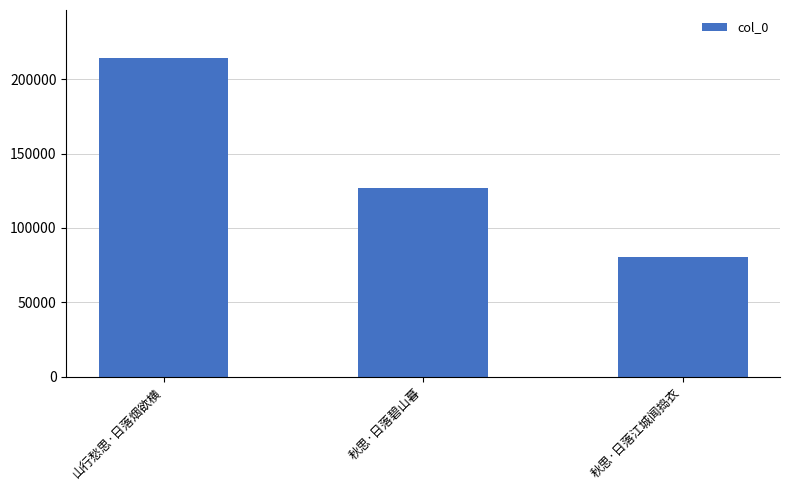

The value at 秋思·日落江城闻捣衣 is 80113. True or false?

True